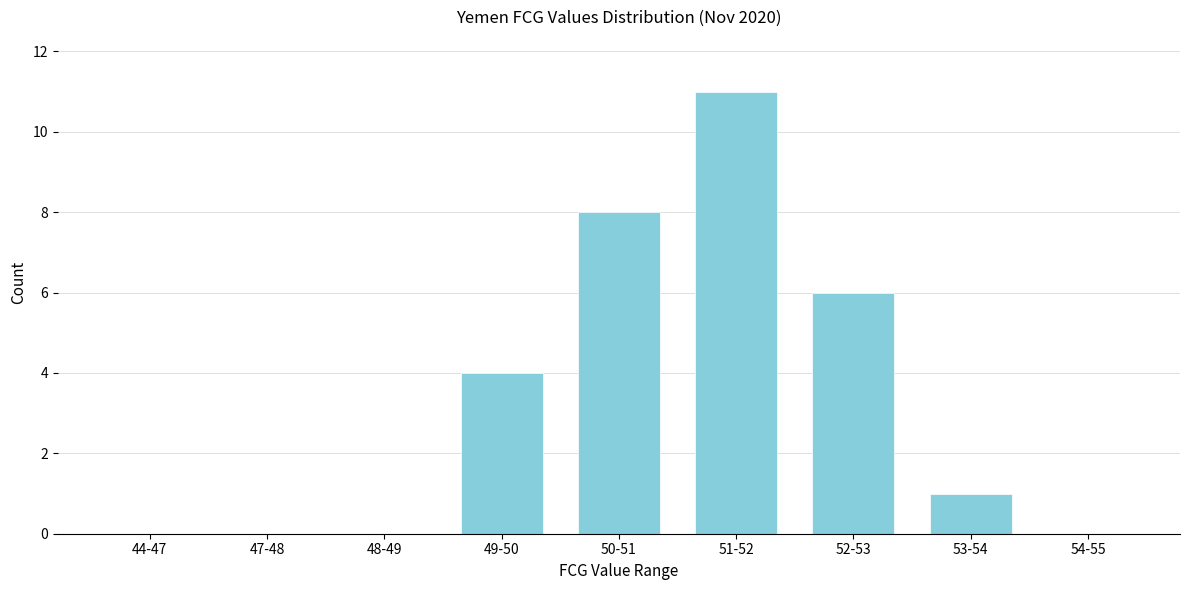

Reading right to left, transcribe all the data shown in this chart.

54-55=0	53-54=1	52-53=6	51-52=11	50-51=8	49-50=4	48-49=0	47-48=0	44-47=0